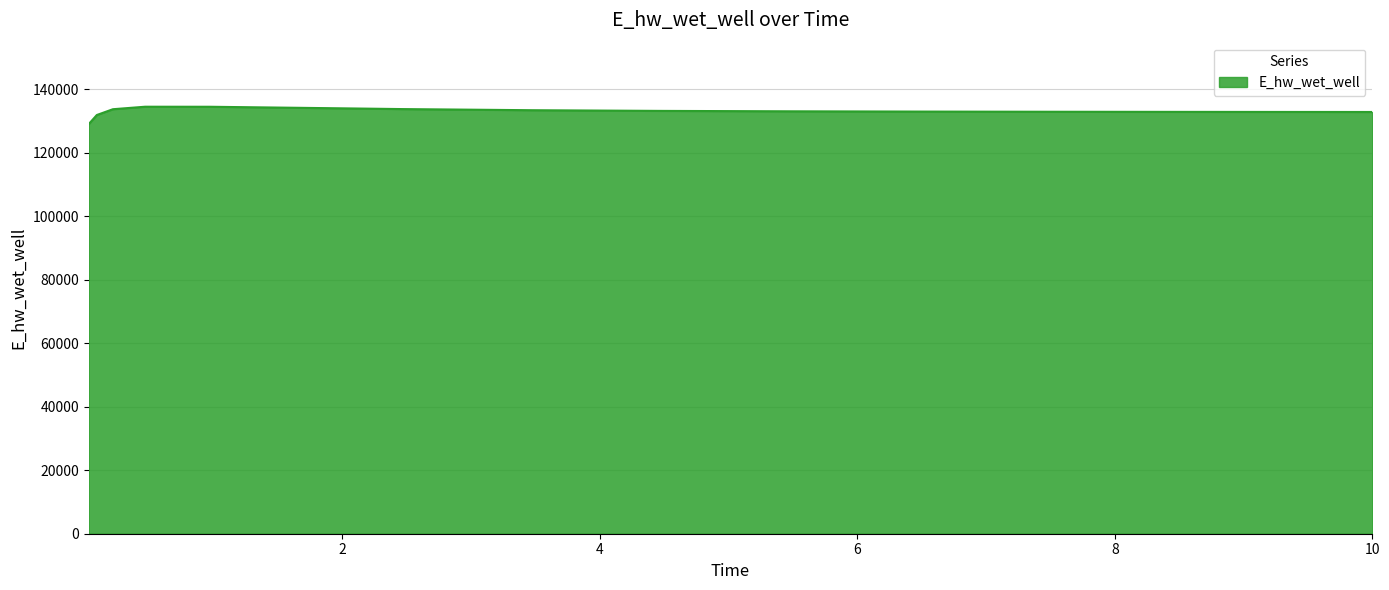

What is the maximum value shown in the chart?

134465.1